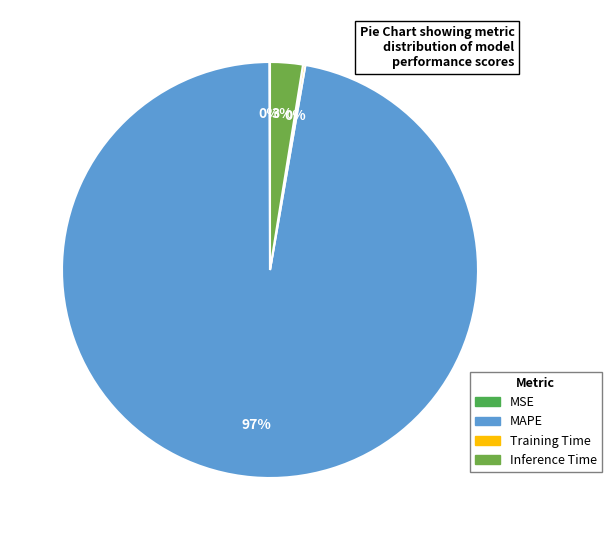

What is the smallest slice in the pie chart?

MSE